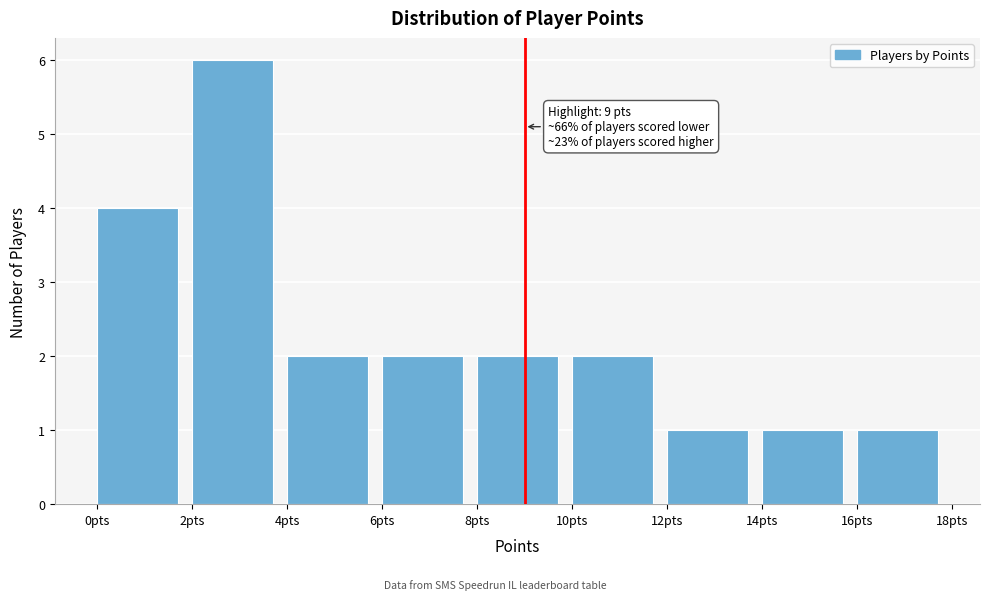

Which range on the x-axis has the tallest bar?

2 to 4